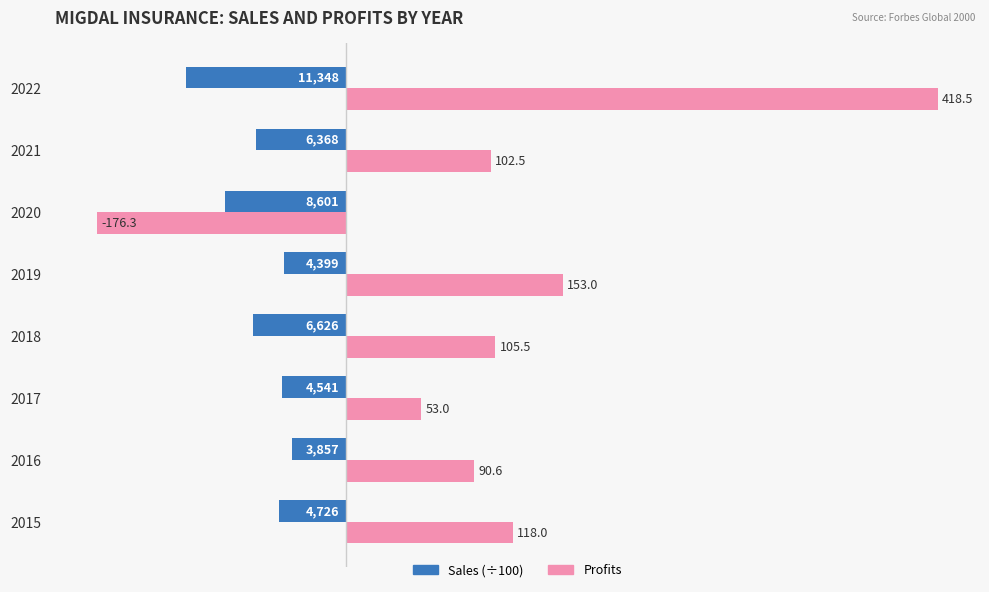

Rank the series by their average value, from highest to lowest.

Profits, Sales (÷100)